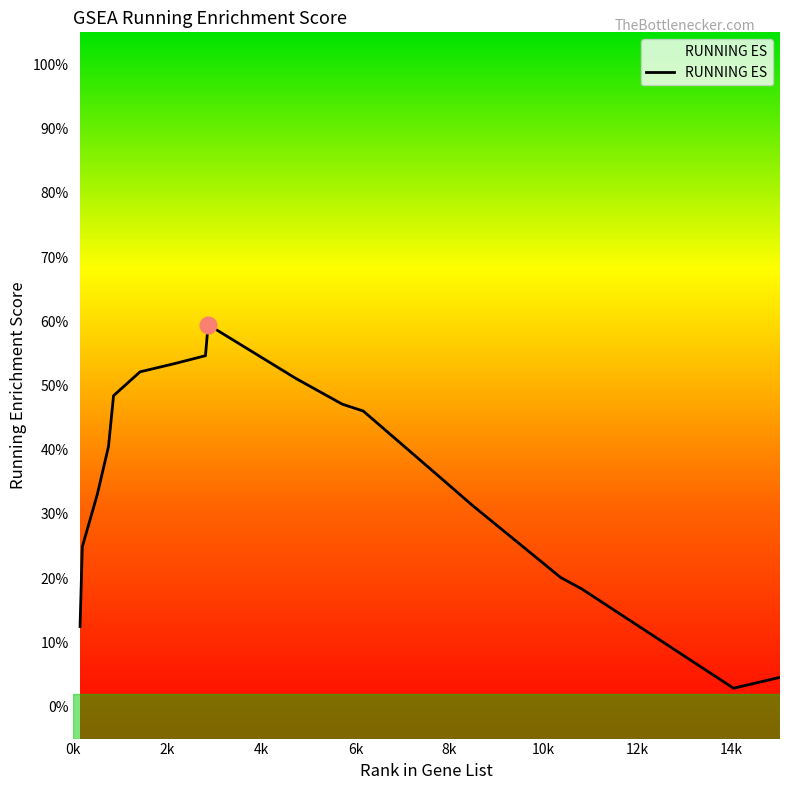

Reading right to left, list all the values displayed in this chart.

0.0	0.0	0.2	0.2	0.3	0.4	0.5	0.5	0.5	0.6	0.5	0.5	0.5	0.5	0.4	0.3	0.2	0.1